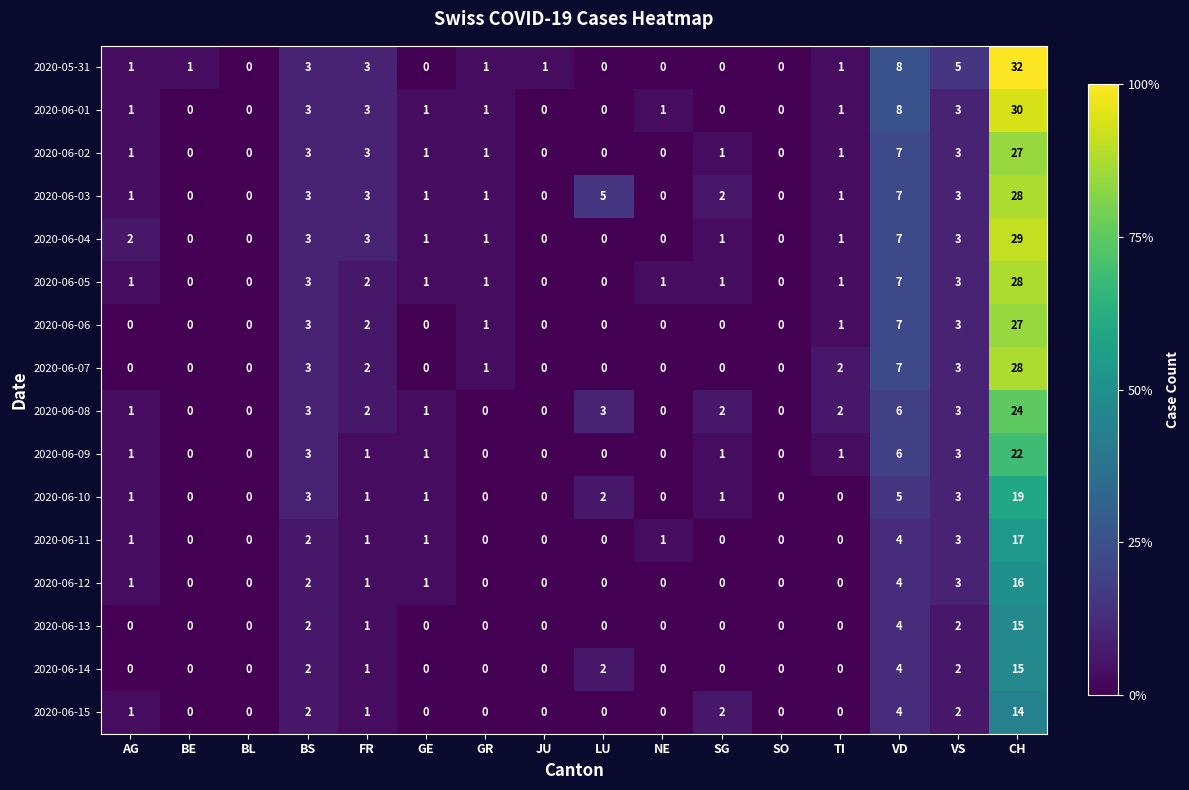

Is it true that 2020-06-04 equals 1 at FR?

False